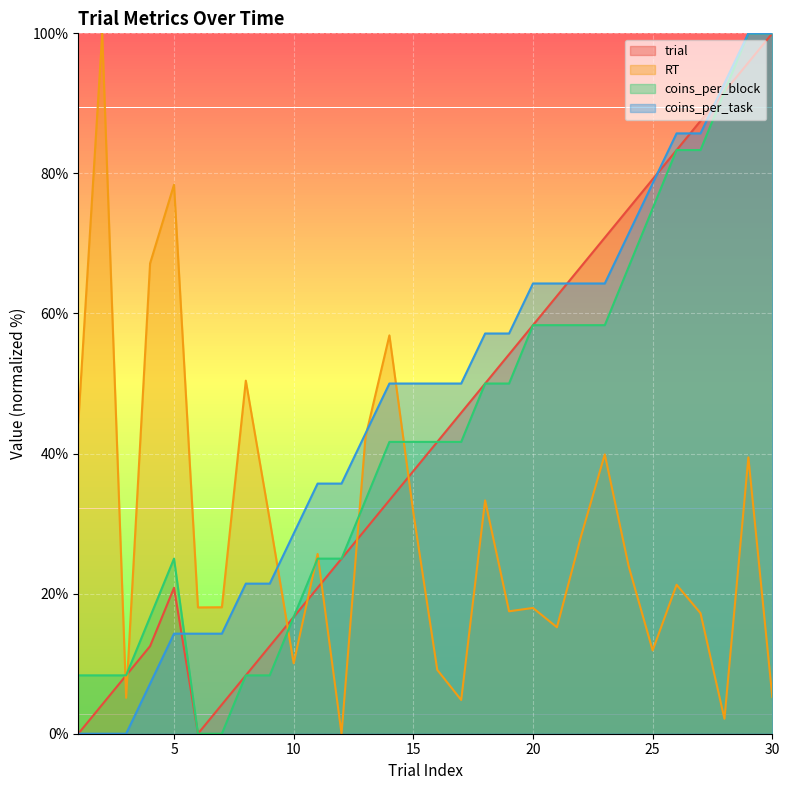

How many data points in trial are less than 41?

15